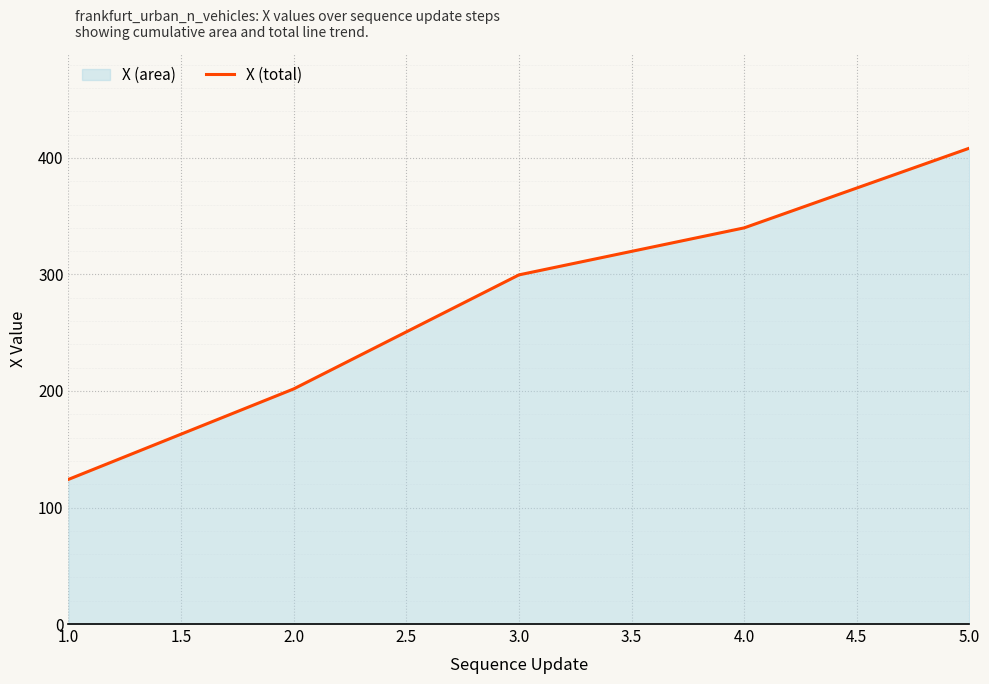

How many lines are shown in the chart?

1